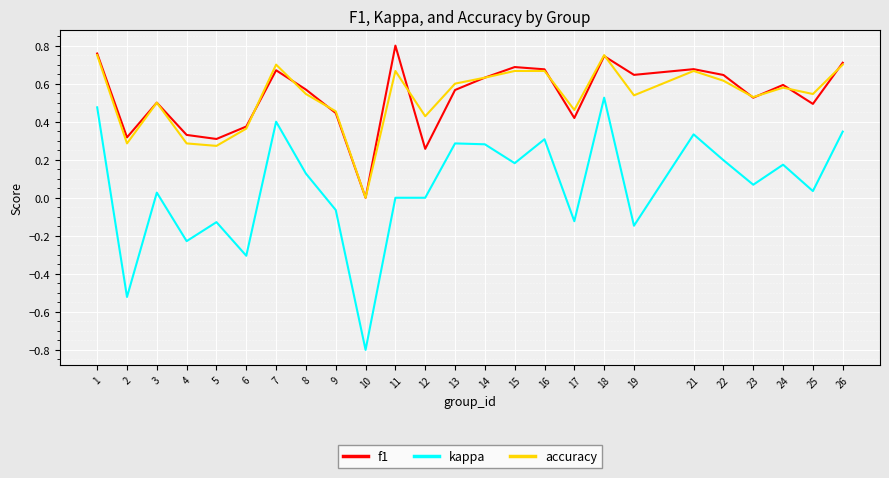

How many series are shown in this chart?

3